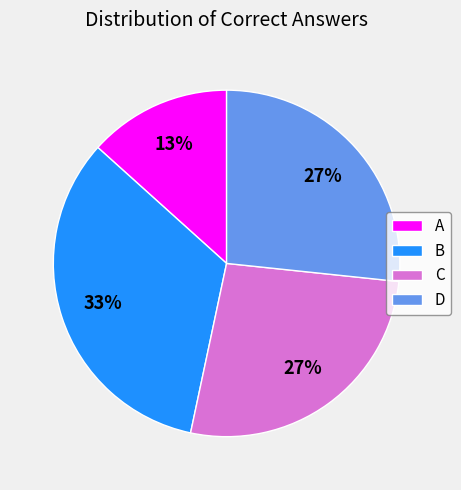

Which has a higher value, A or C?

C